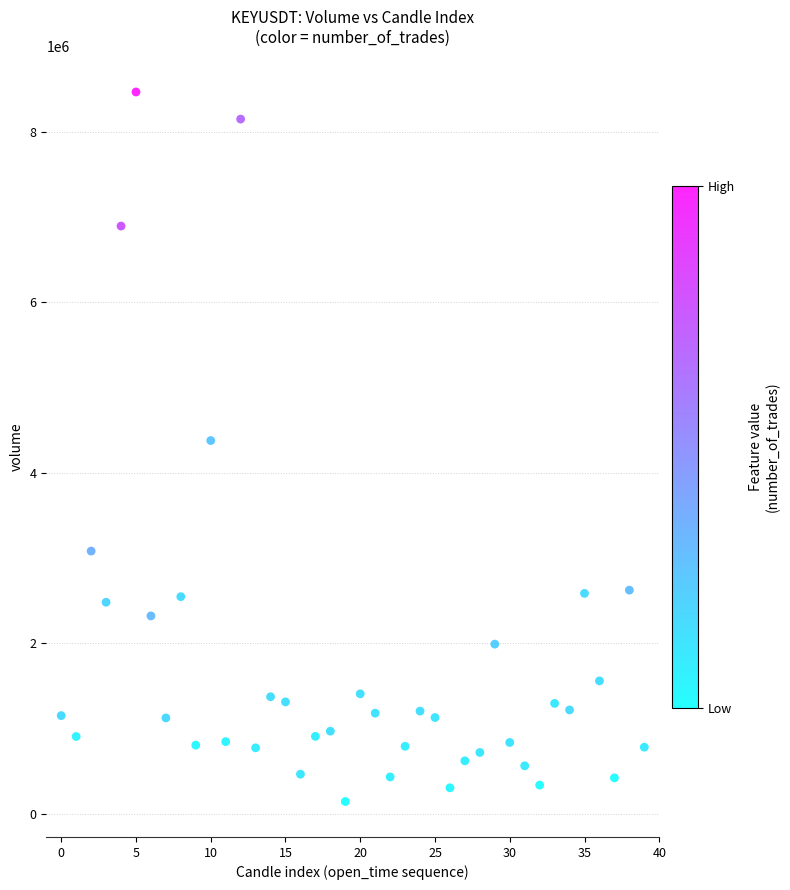

What is the range of Y values (max minus min)?

8325799